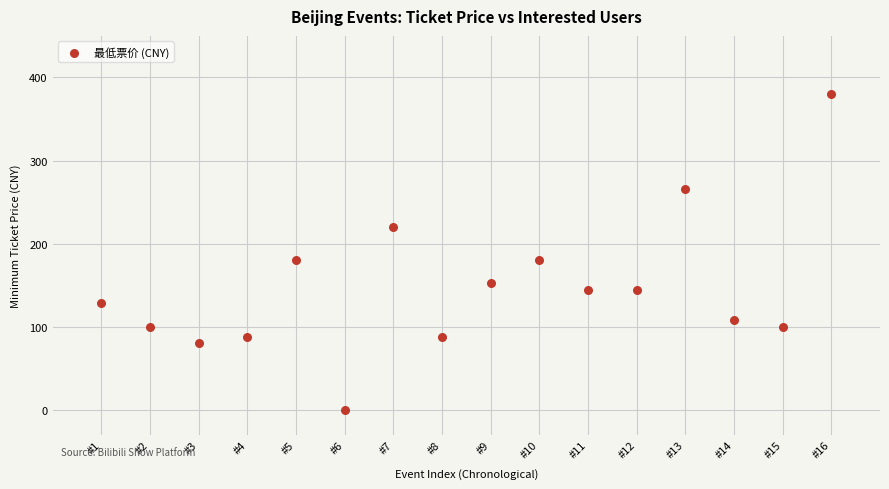

What is the range of Y values (max minus min)?

380